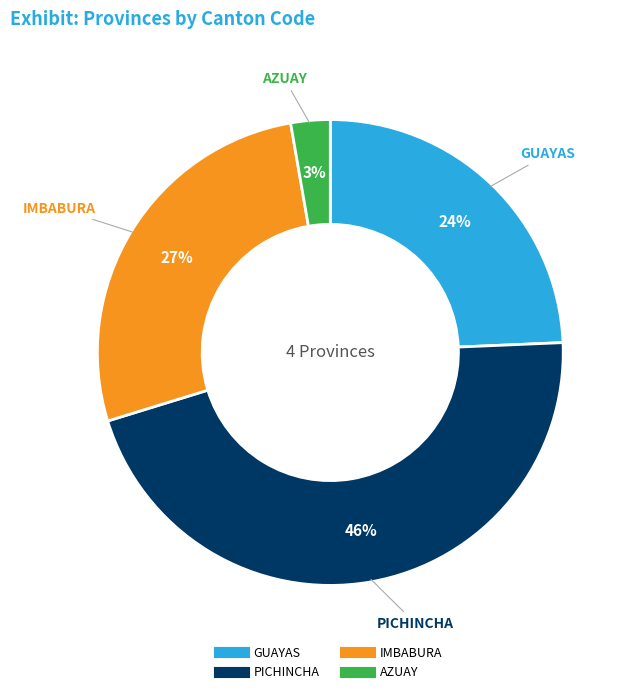

Approximately how many times larger is the value at GUAYAS compared to PICHINCHA?

0.5